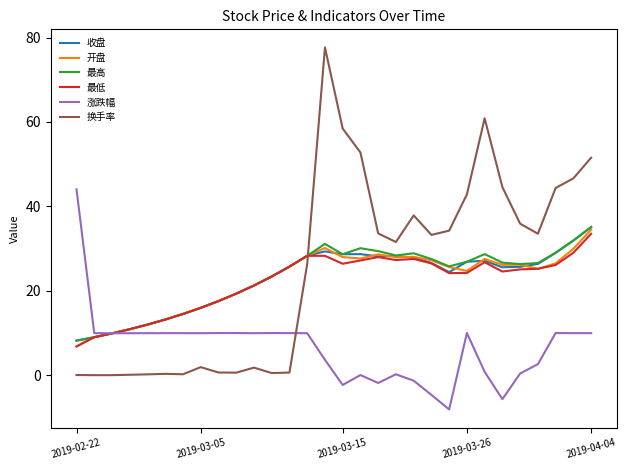

True or false: 换手率 has more than 1 interior local peaks.

True